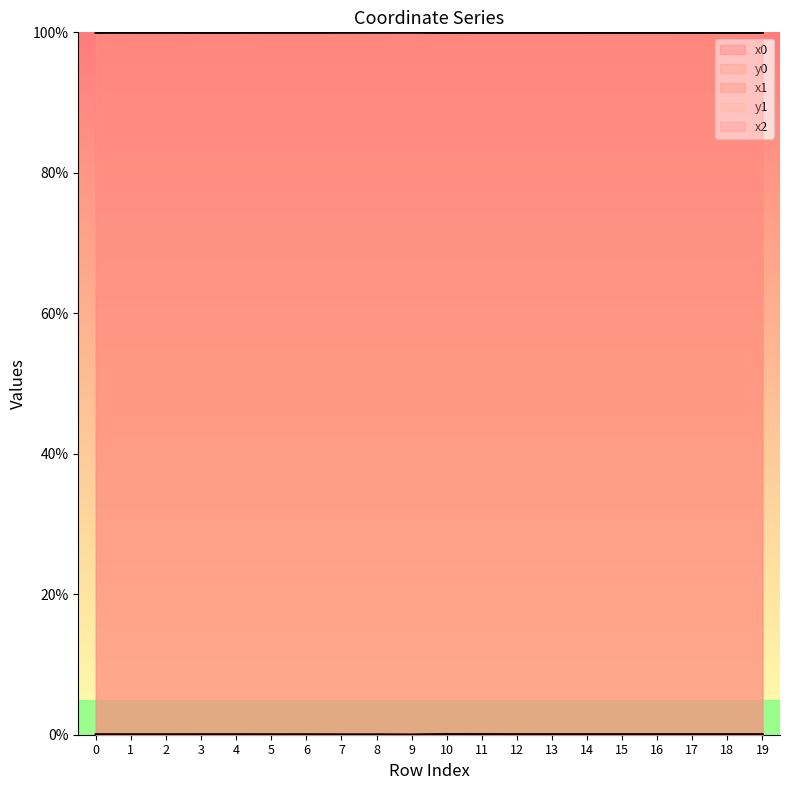

True or false: x0 has a value of 100.0 at 17.

True